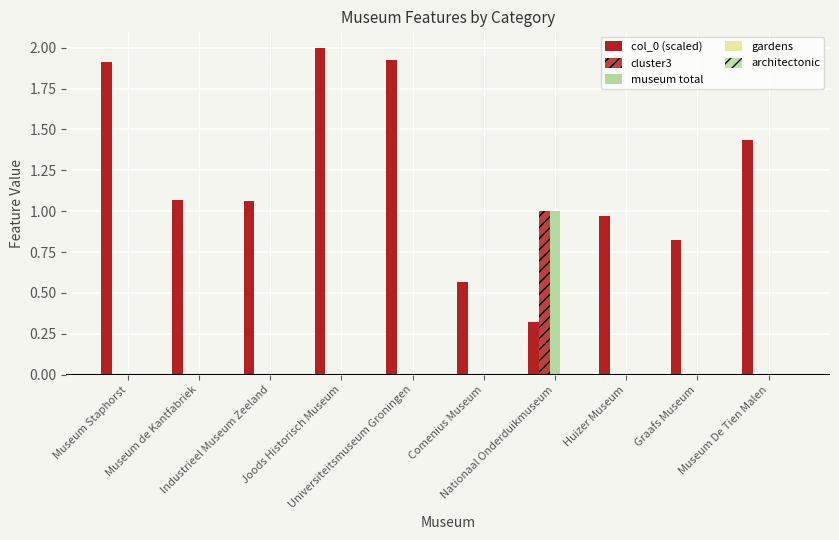

Count the cluster3 values in the range 0 to 1.

10